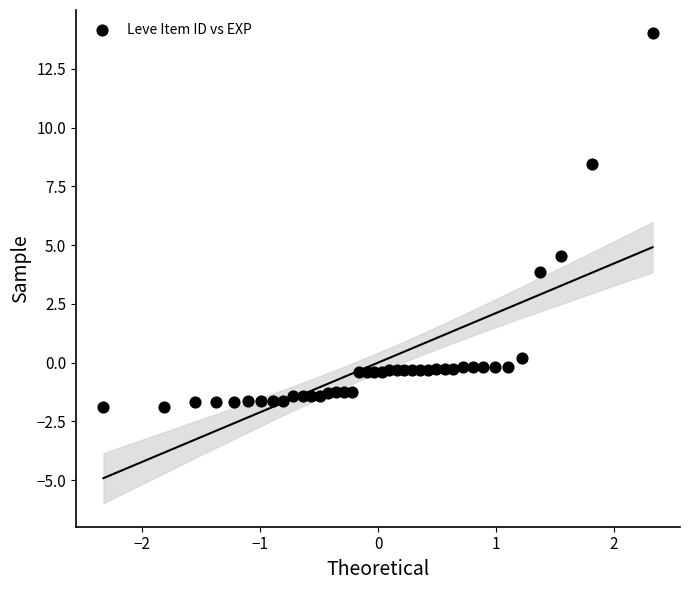

What is the range of X values (max minus min)?

4.7